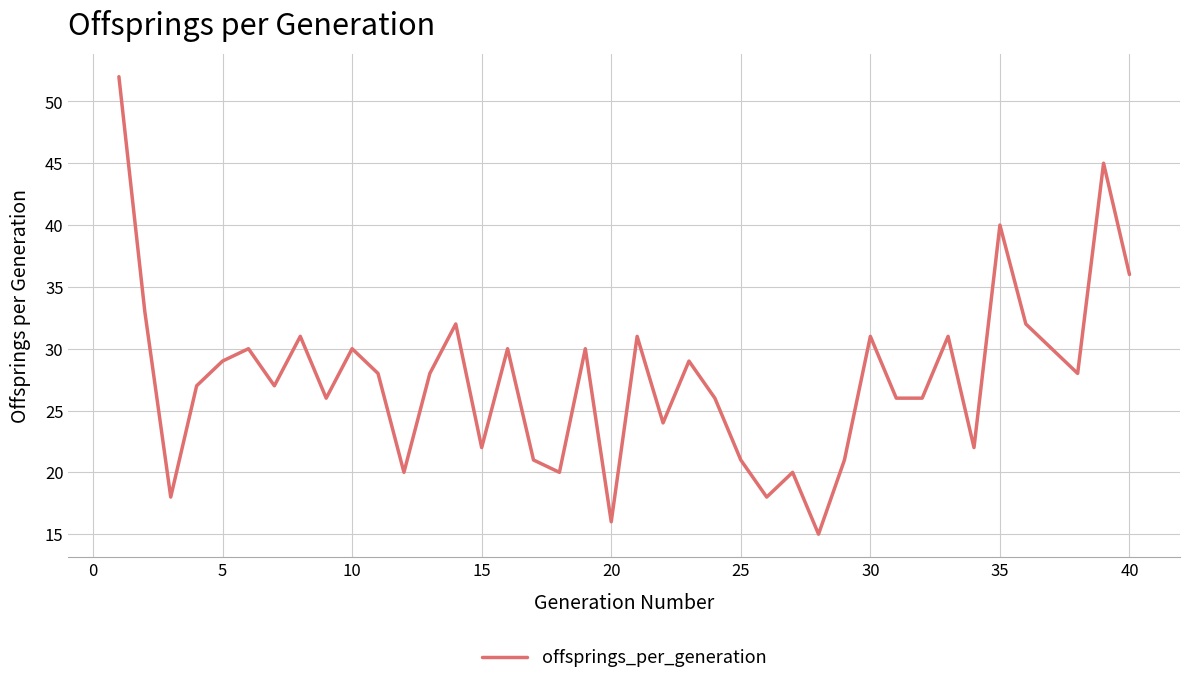

What is the difference between the maximum and minimum values?

37